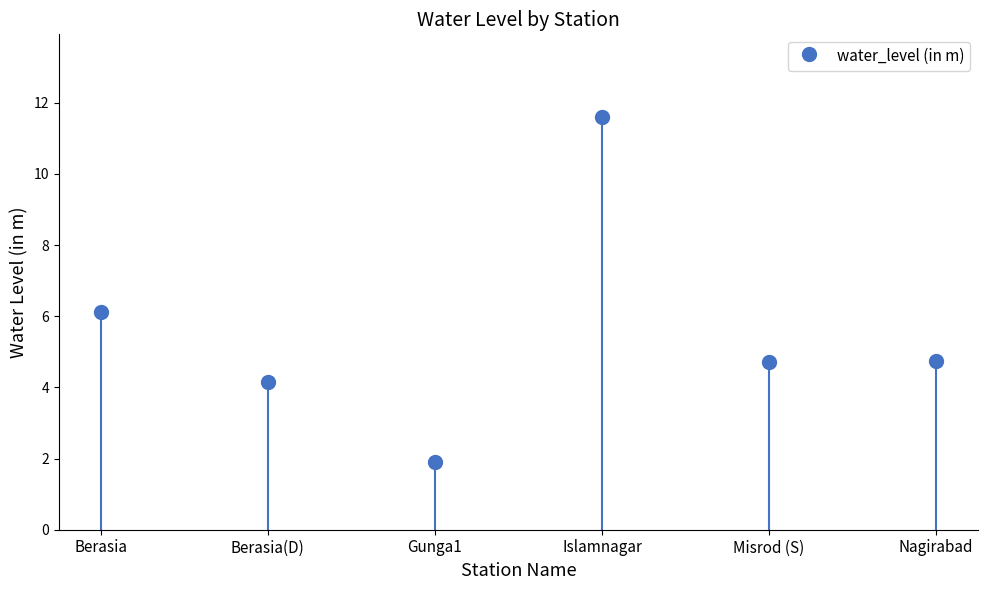

At which label does the data first exceed 4?

Berasia